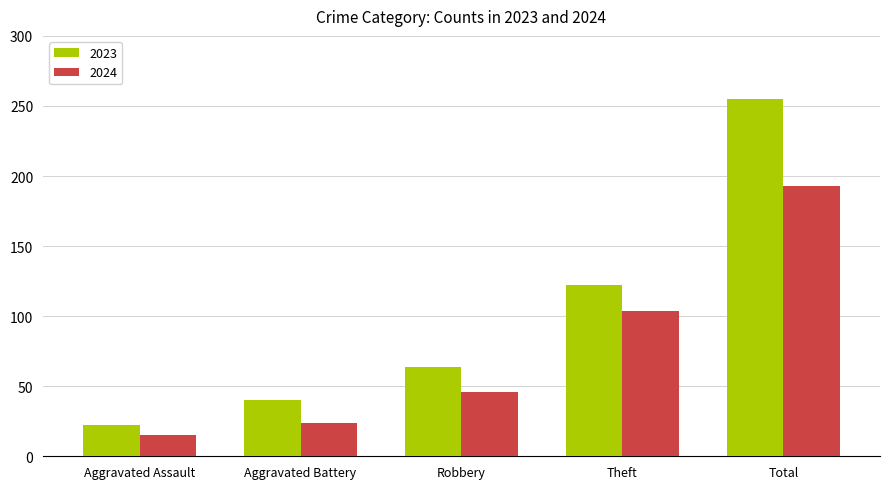

Read the 2023 value at Aggravated Assault.

22